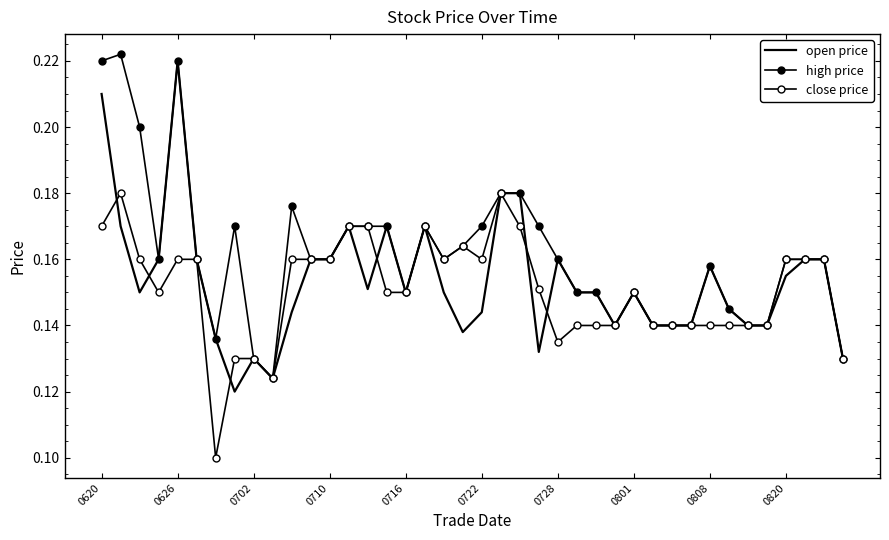

Reading right to left, extract all data points from this chart.

open price: 0.1	0.2	0.2	0.2	0.1	0.1	0.1	0.2	0.1	0.1	0.1	0.1	0.1	0.1	0.1	0.2	0.1	0.2	0.2	0.1	0.1	0.1	0.2	0.1	0.2	0.2	0.2	0.2	0.2	0.1	0.1	0.1	0.1	0.1	0.2	0.2	0.2	0.1	0.2	0.2
high price: 0.1	0.2	0.2	0.2	0.1	0.1	0.1	0.2	0.1	0.1	0.1	0.1	0.1	0.1	0.1	0.2	0.2	0.2	0.2	0.2	0.2	0.2	0.2	0.1	0.2	0.2	0.2	0.2	0.2	0.2	0.1	0.1	0.2	0.1	0.2	0.2	0.2	0.2	0.2	0.2
close price: 0.1	0.2	0.2	0.2	0.1	0.1	0.1	0.1	0.1	0.1	0.1	0.1	0.1	0.1	0.1	0.1	0.2	0.2	0.2	0.2	0.2	0.2	0.2	0.1	0.1	0.2	0.2	0.2	0.2	0.2	0.1	0.1	0.1	0.1	0.2	0.2	0.1	0.2	0.2	0.2